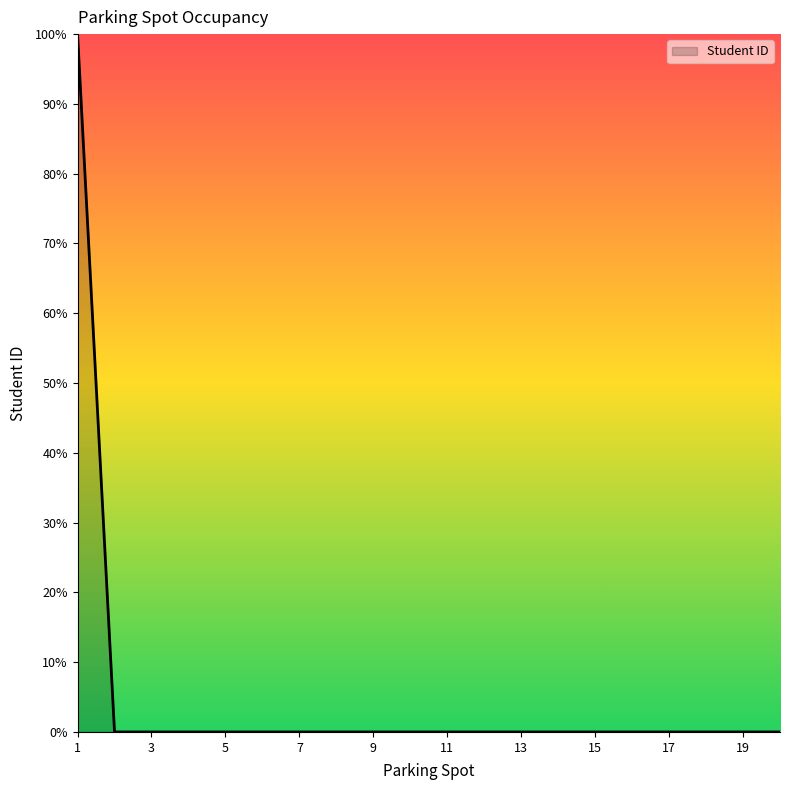

How many lines are shown in the chart?

1